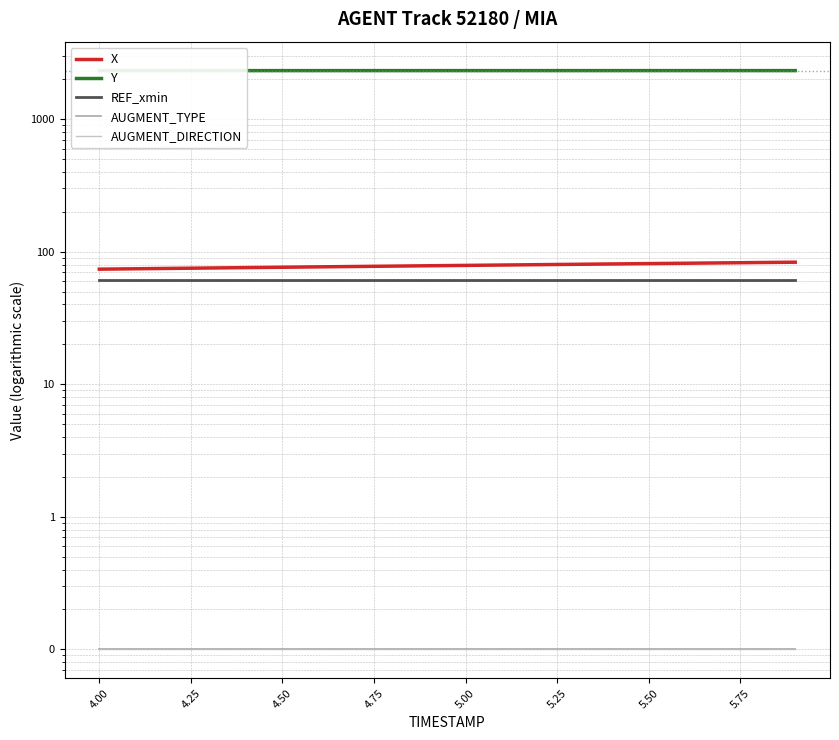

Reading right to left, extract all data points from this chart.

X: 83.3	82.8	82.3	81.8	81.3	80.8	80.3	79.8	79.3	78.8	78.3	77.8	77.3	76.8	76.3	75.8	75.3	74.8	74.3	73.8
Y: 2323.6	2323.6	2323.6	2323.5	2323.5	2323.5	2323.4	2323.4	2323.4	2323.3	2323.3	2323.3	2323.2	2323.2	2323.2	2323.2	2323.2	2323.2	2323.2	2323.2
REF_xmin: 61.7	61.7	61.7	61.7	61.7	61.7	61.7	61.7	61.7	61.7	61.7	61.7	61.7	61.7	61.7	61.7	61.7	61.7	61.7	61.7
AUGMENT_TYPE: 0.1	0.1	0.1	0.1	0.1	0.1	0.1	0.1	0.1	0.1	0.1	0.1	0.1	0.1	0.1	0.1	0.1	0.1	0.1	0.1
AUGMENT_DIRECTION: 0.1	0.1	0.1	0.1	0.1	0.1	0.1	0.1	0.1	0.1	0.1	0.1	0.1	0.1	0.1	0.1	0.1	0.1	0.1	0.1